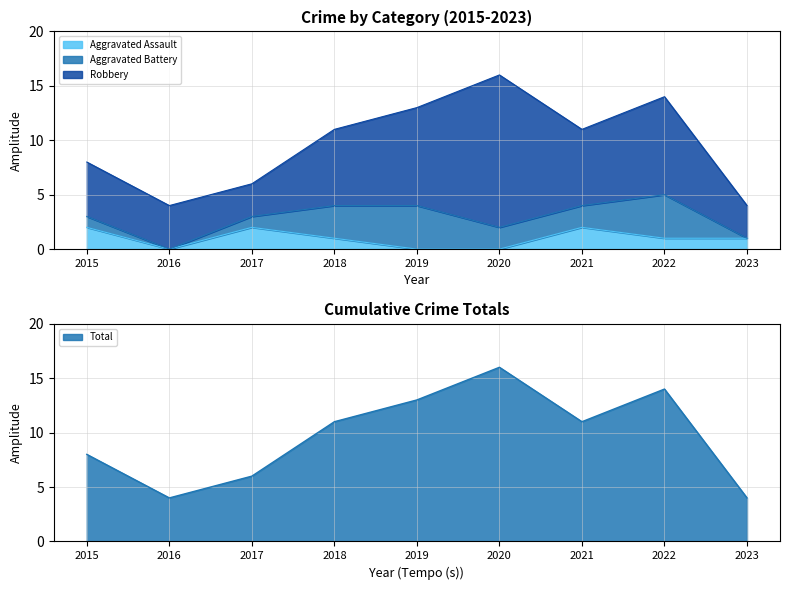

At which label does Total first exceed 11?

2019